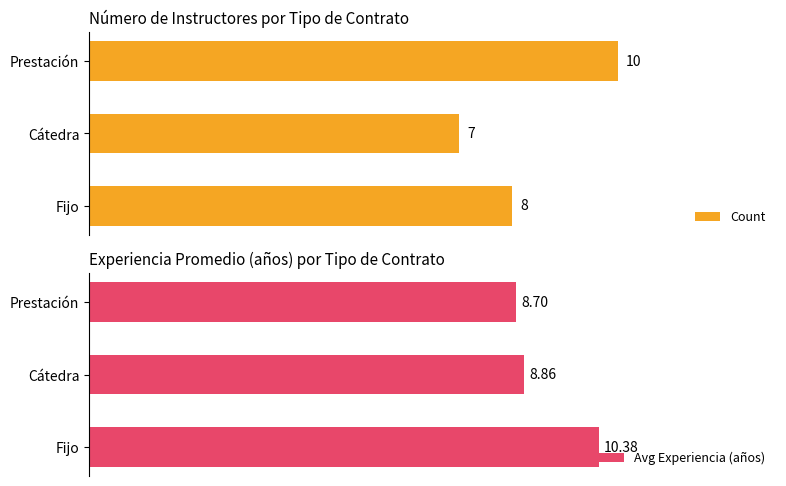

Which series has the widest spread of values?

Count